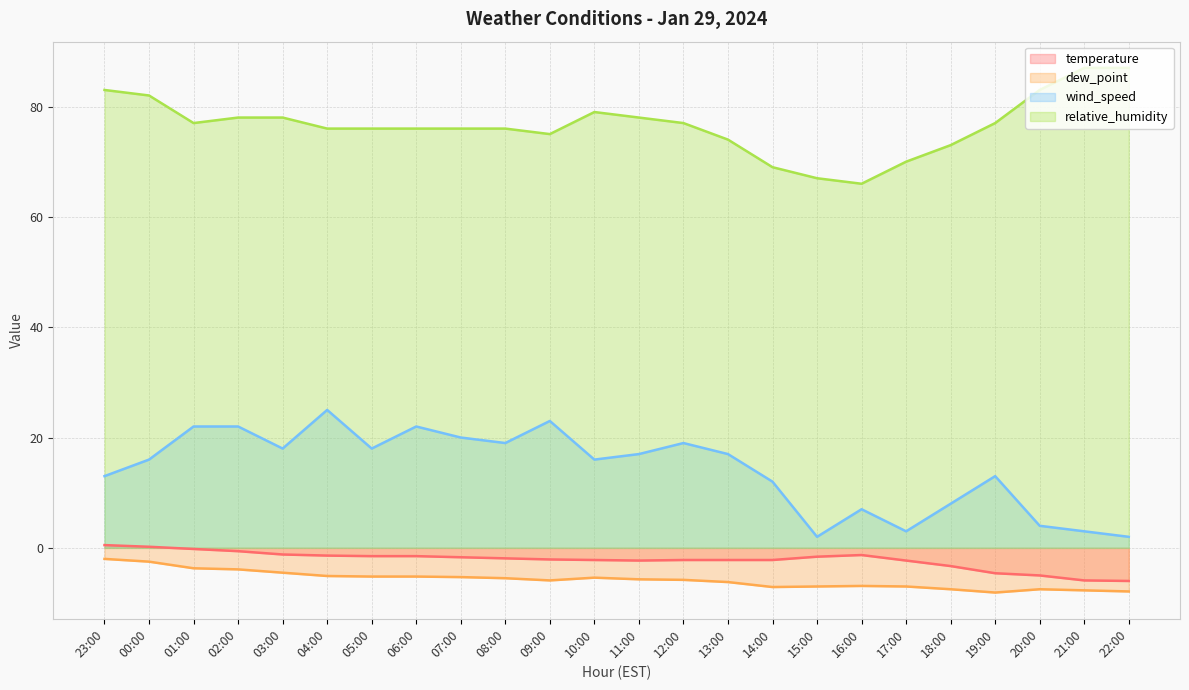

How many lines are shown in the chart?

4